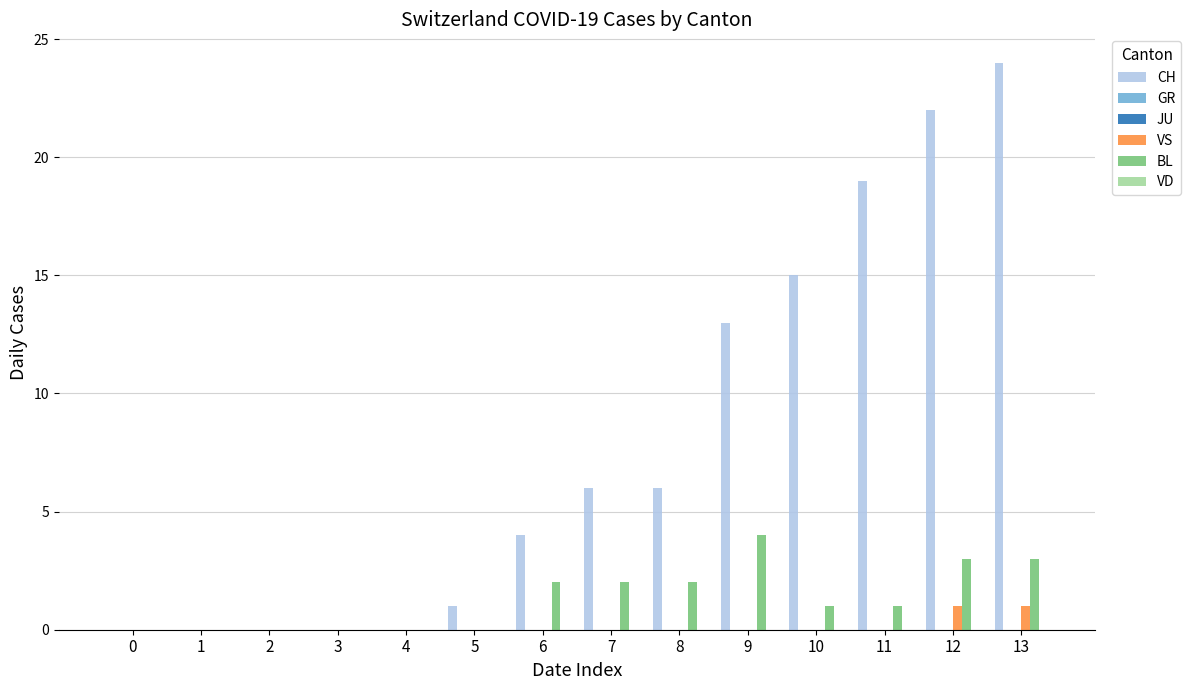

Which has a higher value, 13 or 5?

13